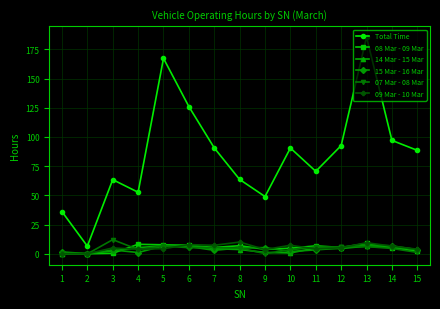

Does the chart display data point markers on the line(s)?

Yes